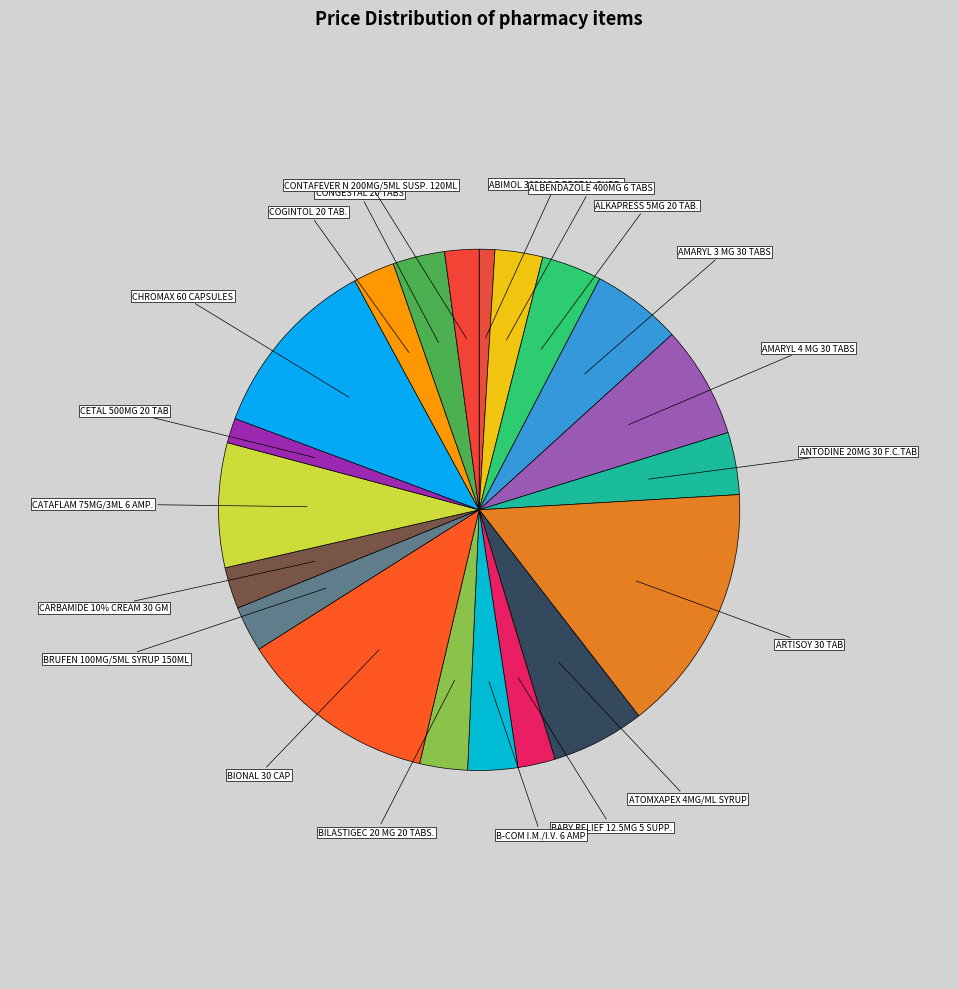

Count the number of slices in the pie.

20